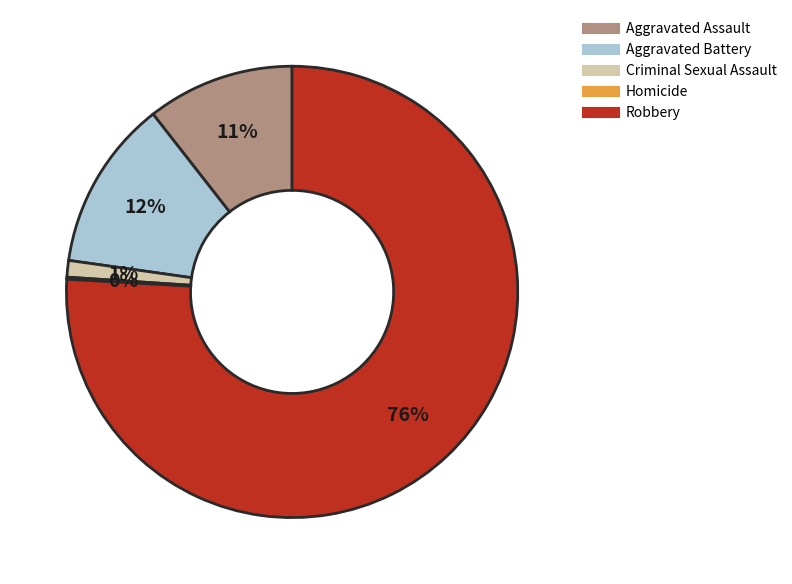

True or false: Robbery accounts for 76% of the total.

True